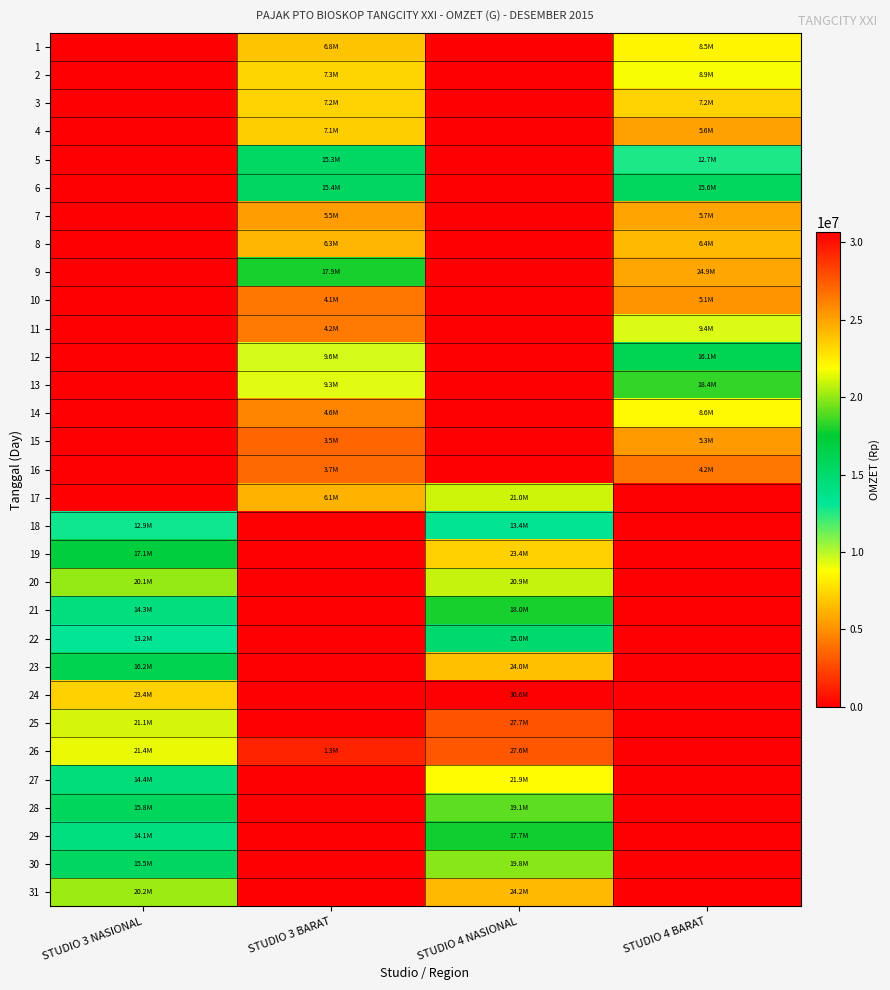

Reading left to right, list all the values displayed in this chart.

1: STUDIO 3 NASIONAL=0	STUDIO 3 BARAT=6755000	STUDIO 4 NASIONAL=0	STUDIO 4 BARAT=8470000
2: STUDIO 3 NASIONAL=0	STUDIO 3 BARAT=7350000	STUDIO 4 NASIONAL=0	STUDIO 4 BARAT=8925000
3: STUDIO 3 NASIONAL=0	STUDIO 3 BARAT=7245000	STUDIO 4 NASIONAL=0	STUDIO 4 BARAT=7245000
4: STUDIO 3 NASIONAL=0	STUDIO 3 BARAT=7120000	STUDIO 4 NASIONAL=0	STUDIO 4 BARAT=5600000
5: STUDIO 3 NASIONAL=0	STUDIO 3 BARAT=15350000	STUDIO 4 NASIONAL=0	STUDIO 4 BARAT=12650000
6: STUDIO 3 NASIONAL=0	STUDIO 3 BARAT=15450000	STUDIO 4 NASIONAL=0	STUDIO 4 BARAT=15600000
7: STUDIO 3 NASIONAL=0	STUDIO 3 BARAT=5495000	STUDIO 4 NASIONAL=0	STUDIO 4 BARAT=5705000
8: STUDIO 3 NASIONAL=0	STUDIO 3 BARAT=6300000	STUDIO 4 NASIONAL=0	STUDIO 4 BARAT=6440000
9: STUDIO 3 NASIONAL=0	STUDIO 3 BARAT=17850000	STUDIO 4 NASIONAL=0	STUDIO 4 BARAT=24850000
10: STUDIO 3 NASIONAL=0	STUDIO 3 BARAT=4130000	STUDIO 4 NASIONAL=0	STUDIO 4 BARAT=5110000
11: STUDIO 3 NASIONAL=0	STUDIO 3 BARAT=4200000	STUDIO 4 NASIONAL=0	STUDIO 4 BARAT=9360000
12: STUDIO 3 NASIONAL=0	STUDIO 3 BARAT=9550000	STUDIO 4 NASIONAL=0	STUDIO 4 BARAT=16150000
13: STUDIO 3 NASIONAL=0	STUDIO 3 BARAT=9300000	STUDIO 4 NASIONAL=0	STUDIO 4 BARAT=18400000
14: STUDIO 3 NASIONAL=0	STUDIO 3 BARAT=4585000	STUDIO 4 NASIONAL=0	STUDIO 4 BARAT=8610000
15: STUDIO 3 NASIONAL=0	STUDIO 3 BARAT=3500000	STUDIO 4 NASIONAL=0	STUDIO 4 BARAT=5285000
16: STUDIO 3 NASIONAL=0	STUDIO 3 BARAT=3675000	STUDIO 4 NASIONAL=0	STUDIO 4 BARAT=4165000
17: STUDIO 3 NASIONAL=0	STUDIO 3 BARAT=6125000	STUDIO 4 NASIONAL=20965000	STUDIO 4 BARAT=0
18: STUDIO 3 NASIONAL=12880000	STUDIO 3 BARAT=0	STUDIO 4 NASIONAL=13440000	STUDIO 4 BARAT=0
19: STUDIO 3 NASIONAL=17100000	STUDIO 3 BARAT=0	STUDIO 4 NASIONAL=23400000	STUDIO 4 BARAT=0
20: STUDIO 3 NASIONAL=20050000	STUDIO 3 BARAT=0	STUDIO 4 NASIONAL=20850000	STUDIO 4 BARAT=0
21: STUDIO 3 NASIONAL=14315000	STUDIO 3 BARAT=0	STUDIO 4 NASIONAL=17955000	STUDIO 4 BARAT=0
22: STUDIO 3 NASIONAL=13160000	STUDIO 3 BARAT=0	STUDIO 4 NASIONAL=15015000	STUDIO 4 BARAT=0
23: STUDIO 3 NASIONAL=16200000	STUDIO 3 BARAT=0	STUDIO 4 NASIONAL=23960000	STUDIO 4 BARAT=0
24: STUDIO 3 NASIONAL=23400000	STUDIO 3 BARAT=0	STUDIO 4 NASIONAL=30650000	STUDIO 4 BARAT=0
25: STUDIO 3 NASIONAL=21150000	STUDIO 3 BARAT=0	STUDIO 4 NASIONAL=27700000	STUDIO 4 BARAT=0
26: STUDIO 3 NASIONAL=21450000	STUDIO 3 BARAT=1300000	STUDIO 4 NASIONAL=27650000	STUDIO 4 BARAT=0
27: STUDIO 3 NASIONAL=14400000	STUDIO 3 BARAT=0	STUDIO 4 NASIONAL=21950000	STUDIO 4 BARAT=0
28: STUDIO 3 NASIONAL=15750000	STUDIO 3 BARAT=0	STUDIO 4 NASIONAL=19110000	STUDIO 4 BARAT=0
29: STUDIO 3 NASIONAL=14140000	STUDIO 3 BARAT=0	STUDIO 4 NASIONAL=17745000	STUDIO 4 BARAT=0
30: STUDIO 3 NASIONAL=15540000	STUDIO 3 BARAT=0	STUDIO 4 NASIONAL=19810000	STUDIO 4 BARAT=0
31: STUDIO 3 NASIONAL=20200000	STUDIO 3 BARAT=0	STUDIO 4 NASIONAL=24200000	STUDIO 4 BARAT=0